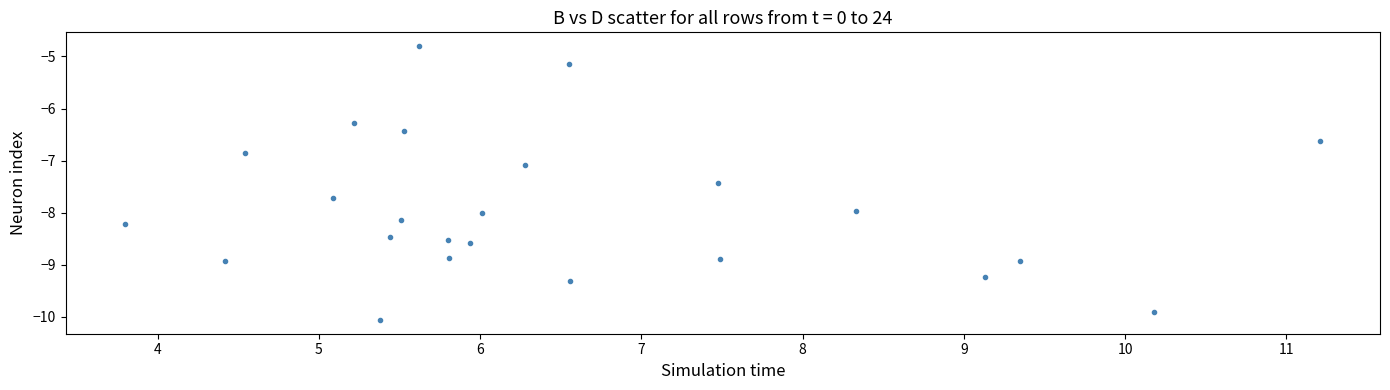

What Y value in the scatter plot is closest to -7?

-7.1